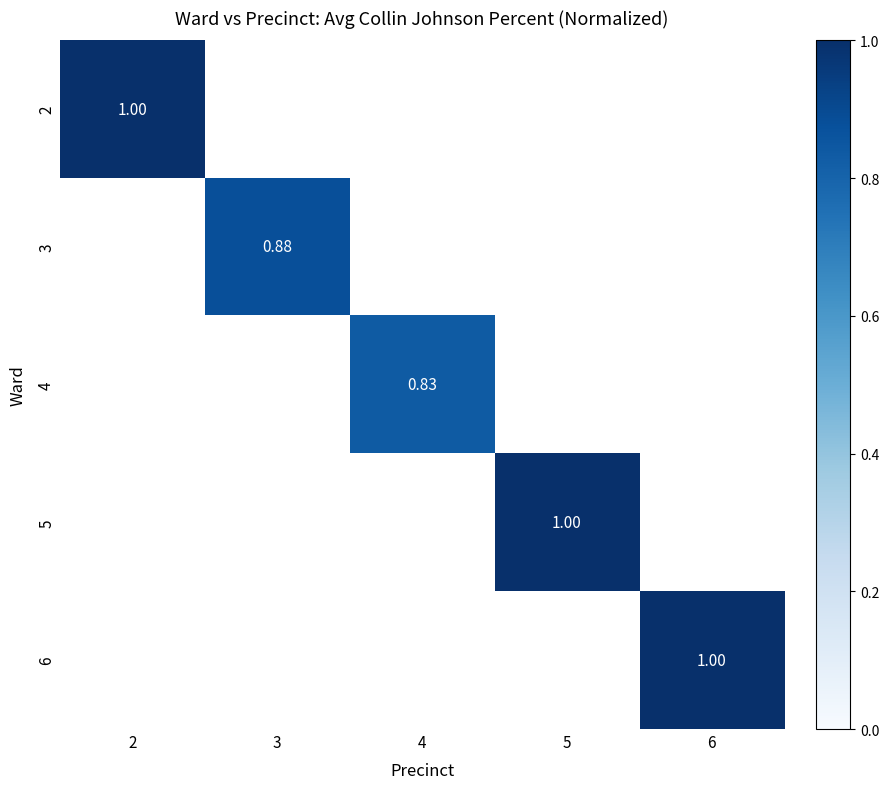

Is it true that 3 equals 1.2 at 3?

False